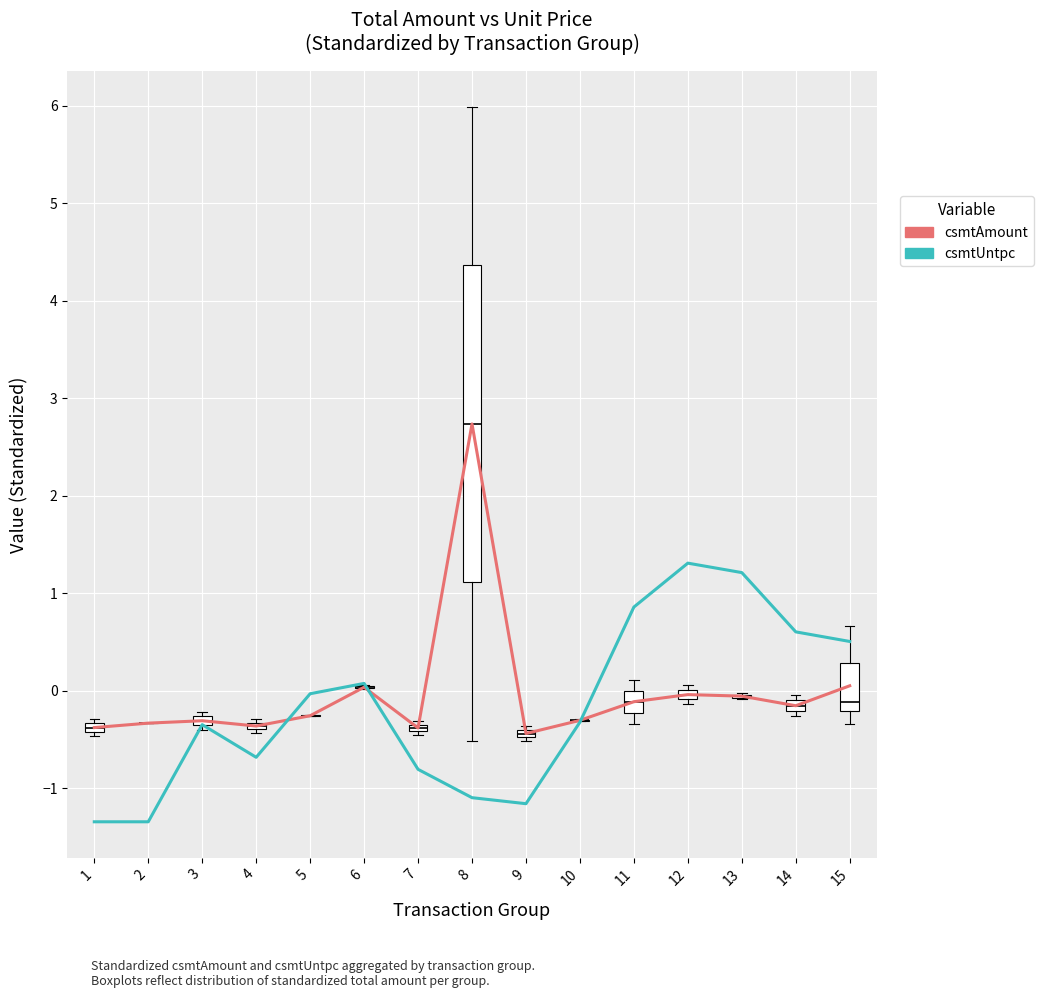

How many values in csmtAmount are below zero?

12